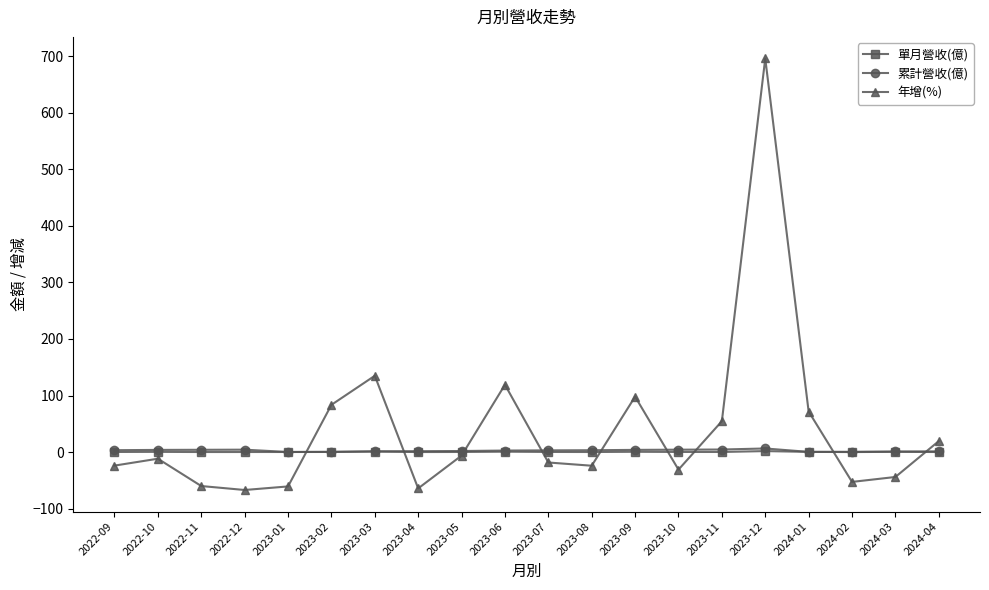

What is the total value across all series at 2022-10?

-7.2